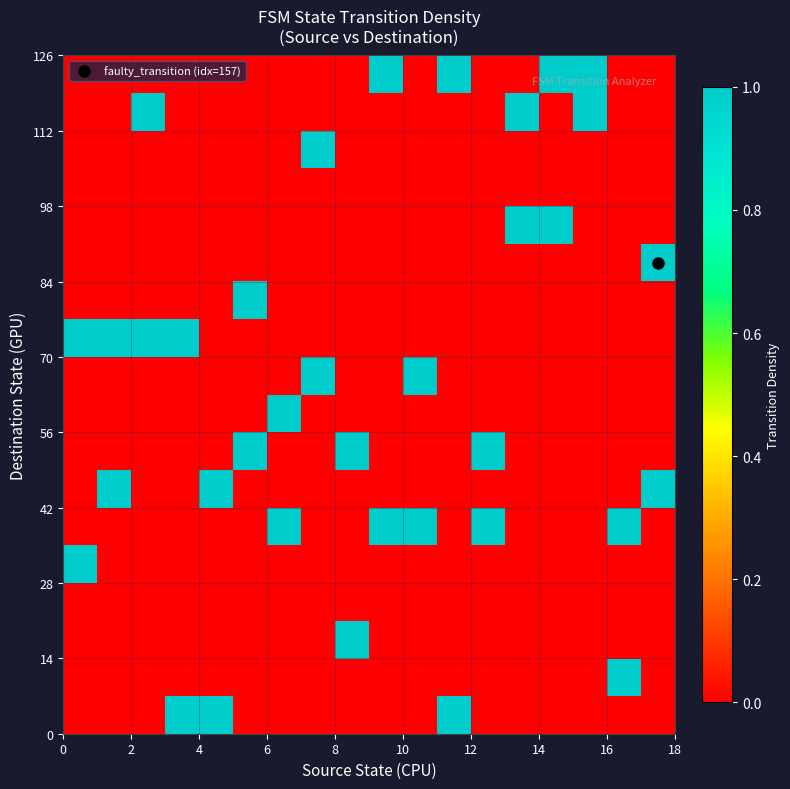

How many distinct data groups are displayed?

18